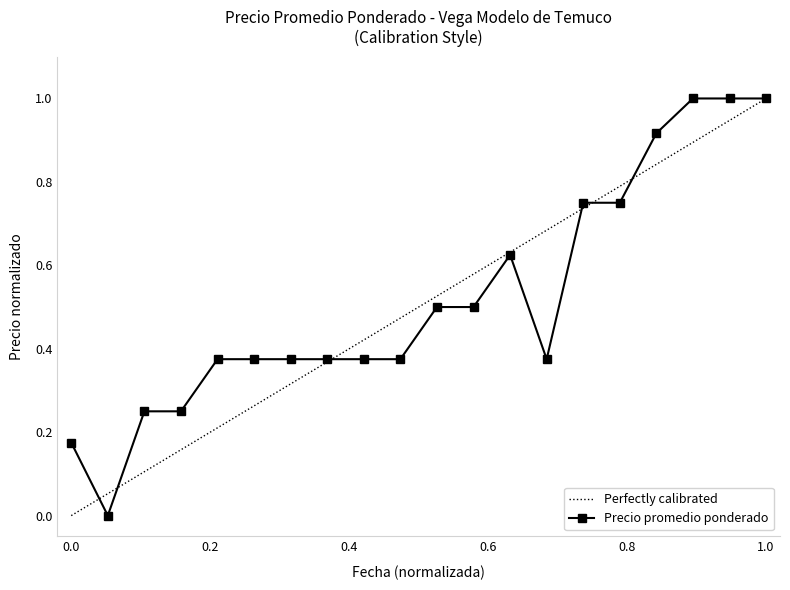

True or false: Precio promedio ponderado has a value of 0.1 at 0.0.

False